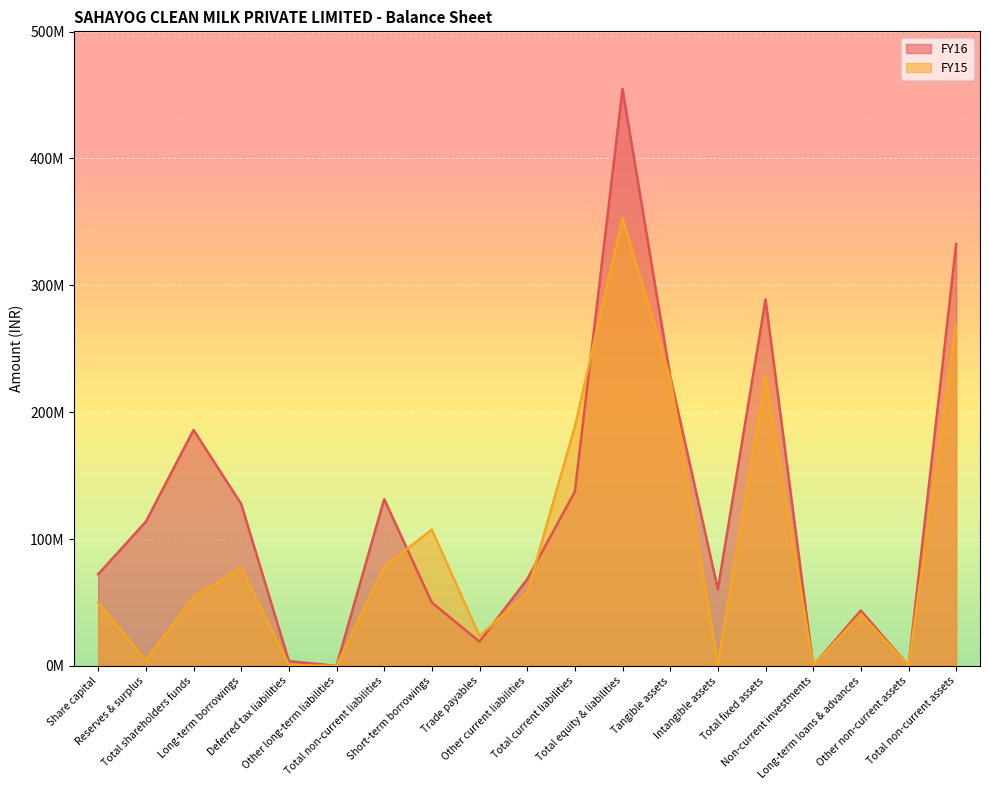

Which series has the widest spread of values?

FY16